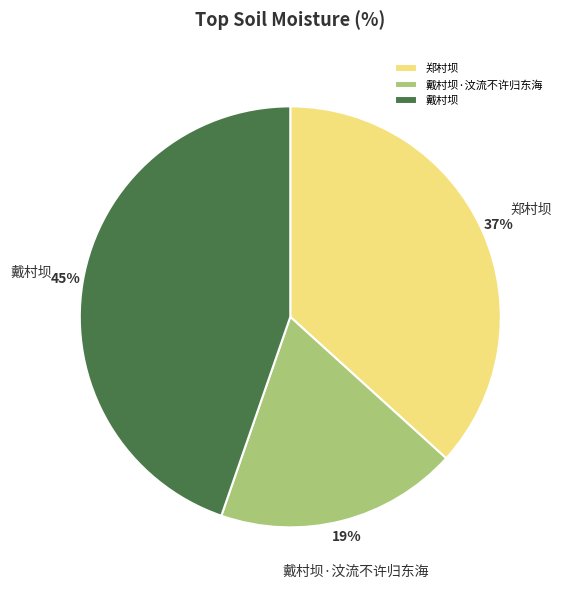

To the nearest percent, what is the combined percentage of 郑村坝 and 戴村坝·汶流不许归东海?

55%